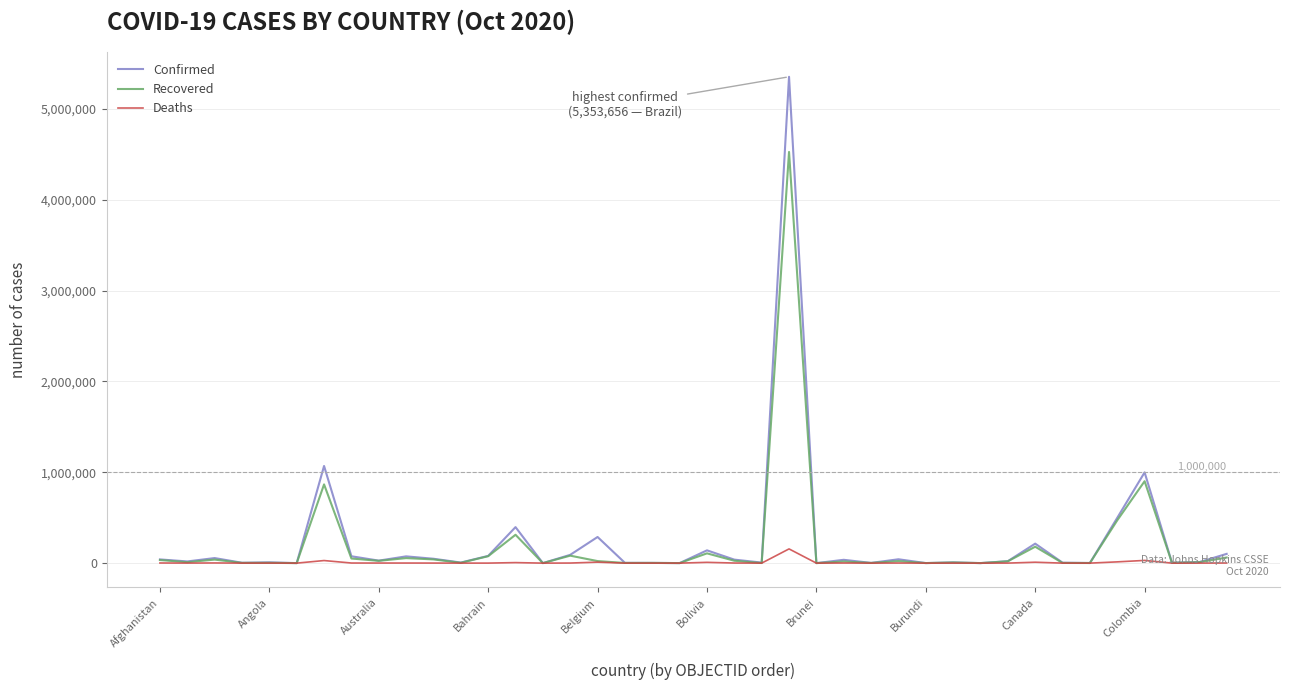

List the series in order of their peak value, lowest first.

Deaths, Recovered, Confirmed